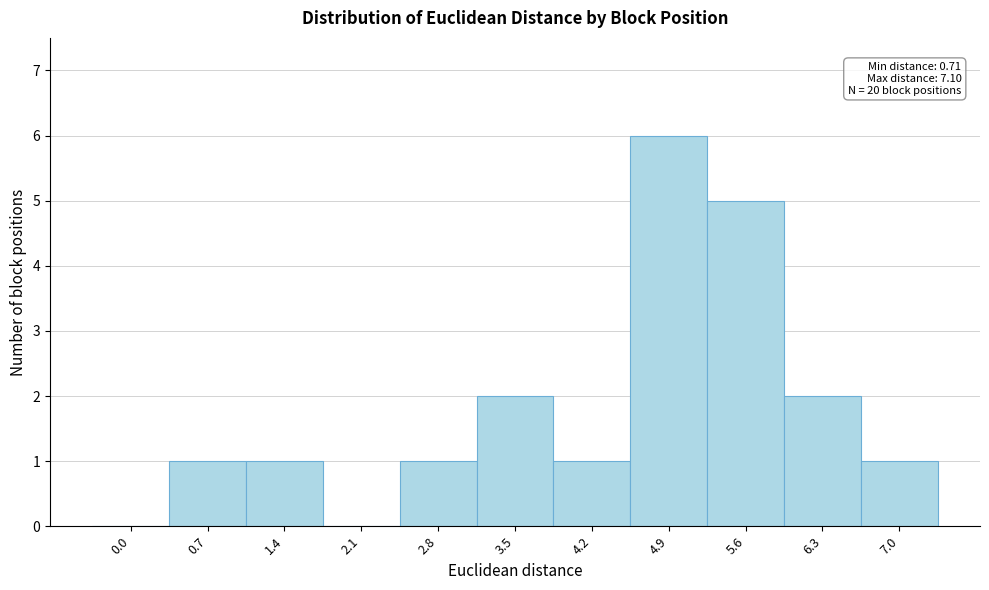

Reading right to left, list all the values displayed in this chart.

7.0=1	6.3=2	5.6=5	4.9=6	4.2=1	3.5=2	2.8=1	2.1=0	1.4=1	0.7=1	0.0=0